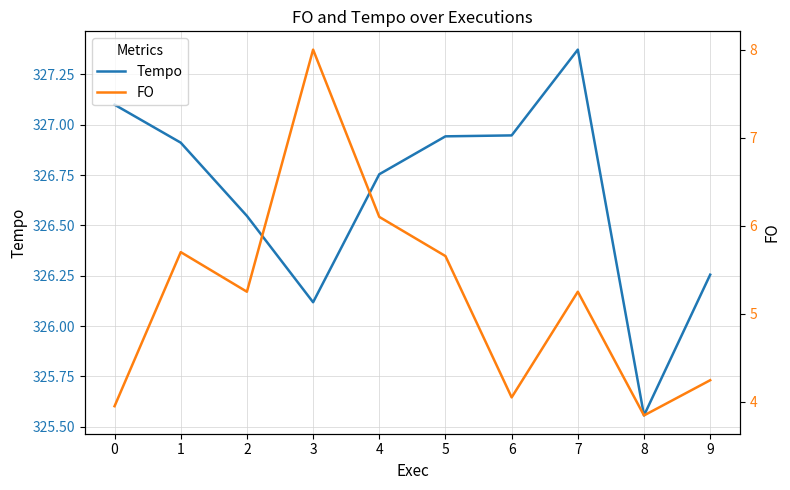

How many data points does each series have?

10